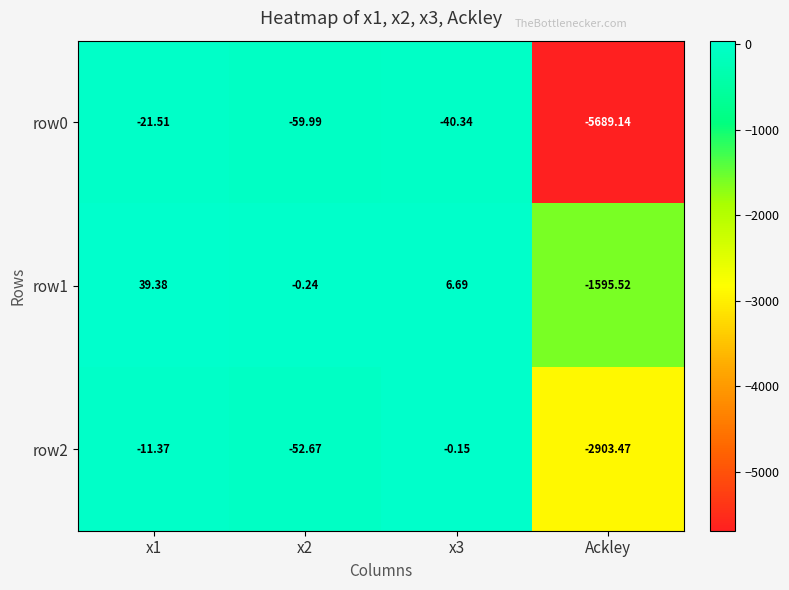

Rank the series at x1 from highest to lowest value.

row1, row2, row0